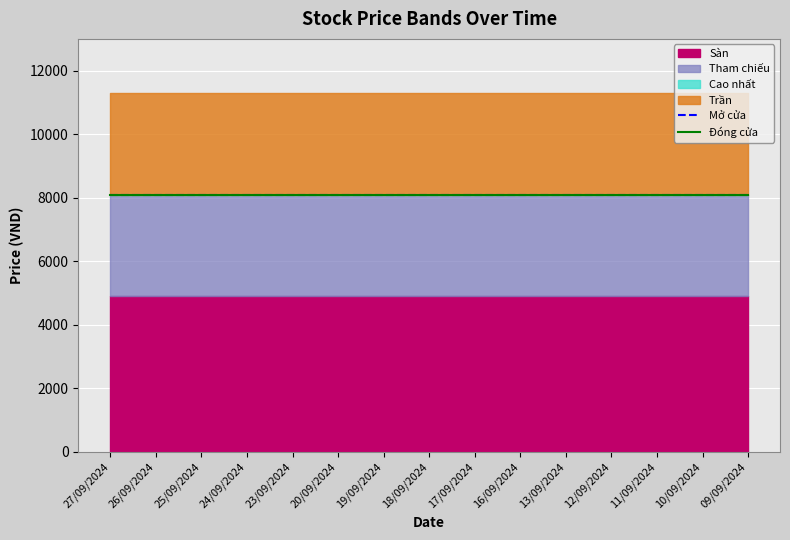

Is it true that Tham chiếu equals 8100 at 26/09/2024?

True